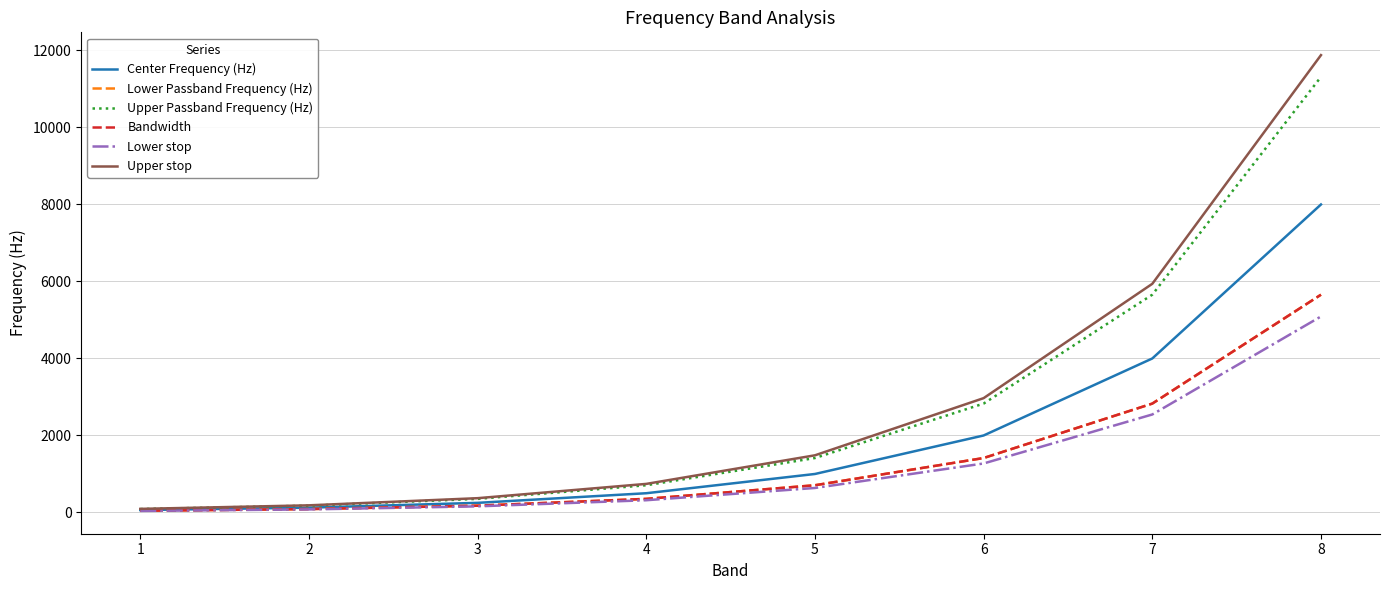

Where does the Upper stop series first go above 1484?

5